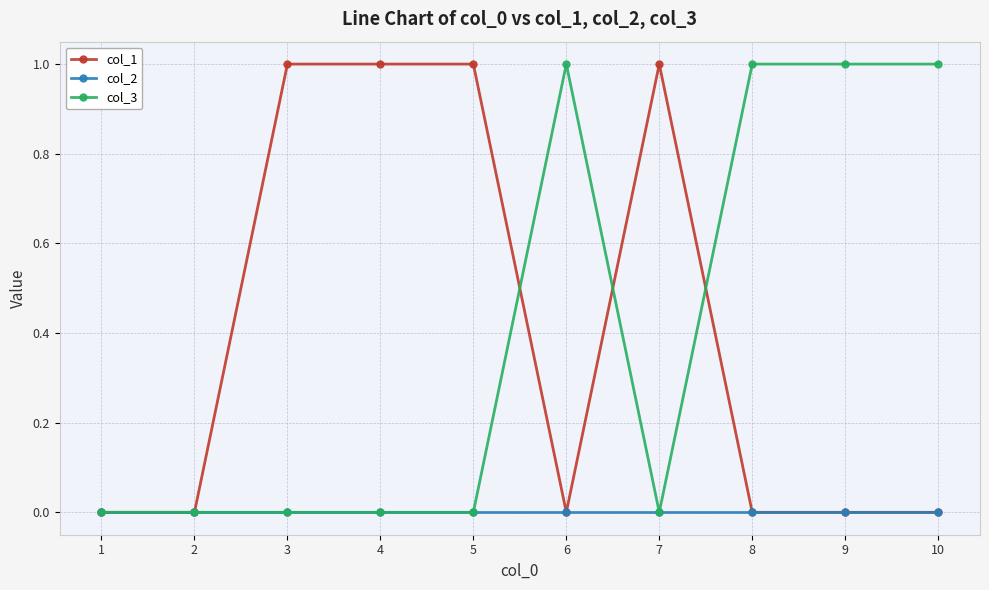

What are all the series names shown in the legend?

col_1, col_2, col_3